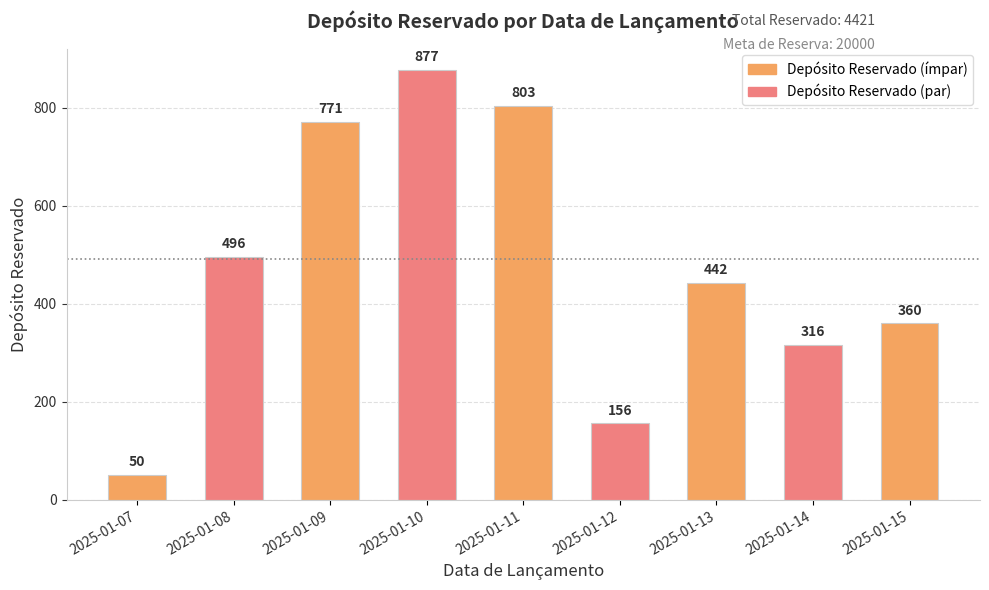

List the labels in order of value, largest first.

2025-01-10, 2025-01-11, 2025-01-09, 2025-01-08, 2025-01-13, 2025-01-15, 2025-01-14, 2025-01-12, 2025-01-07